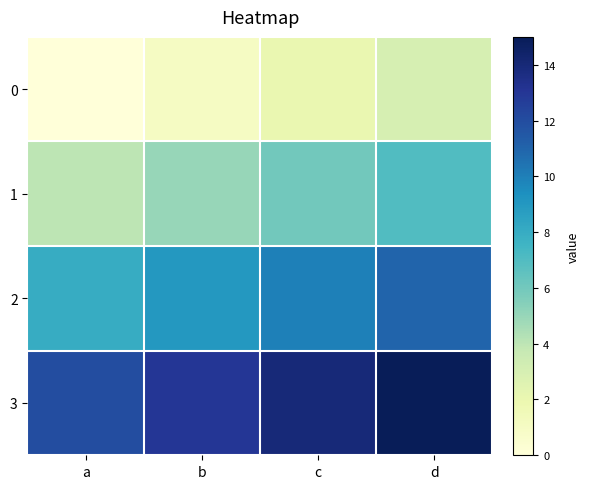

Count the number of data series in this chart.

4